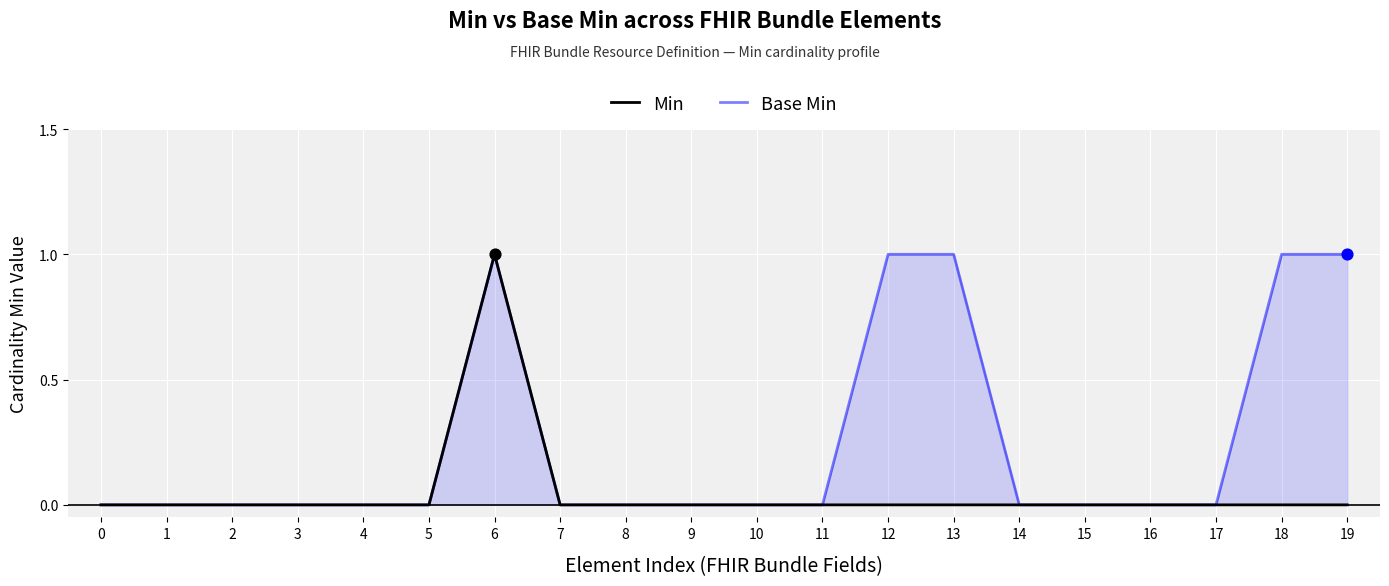

At which category is the sum across all series the highest?

6